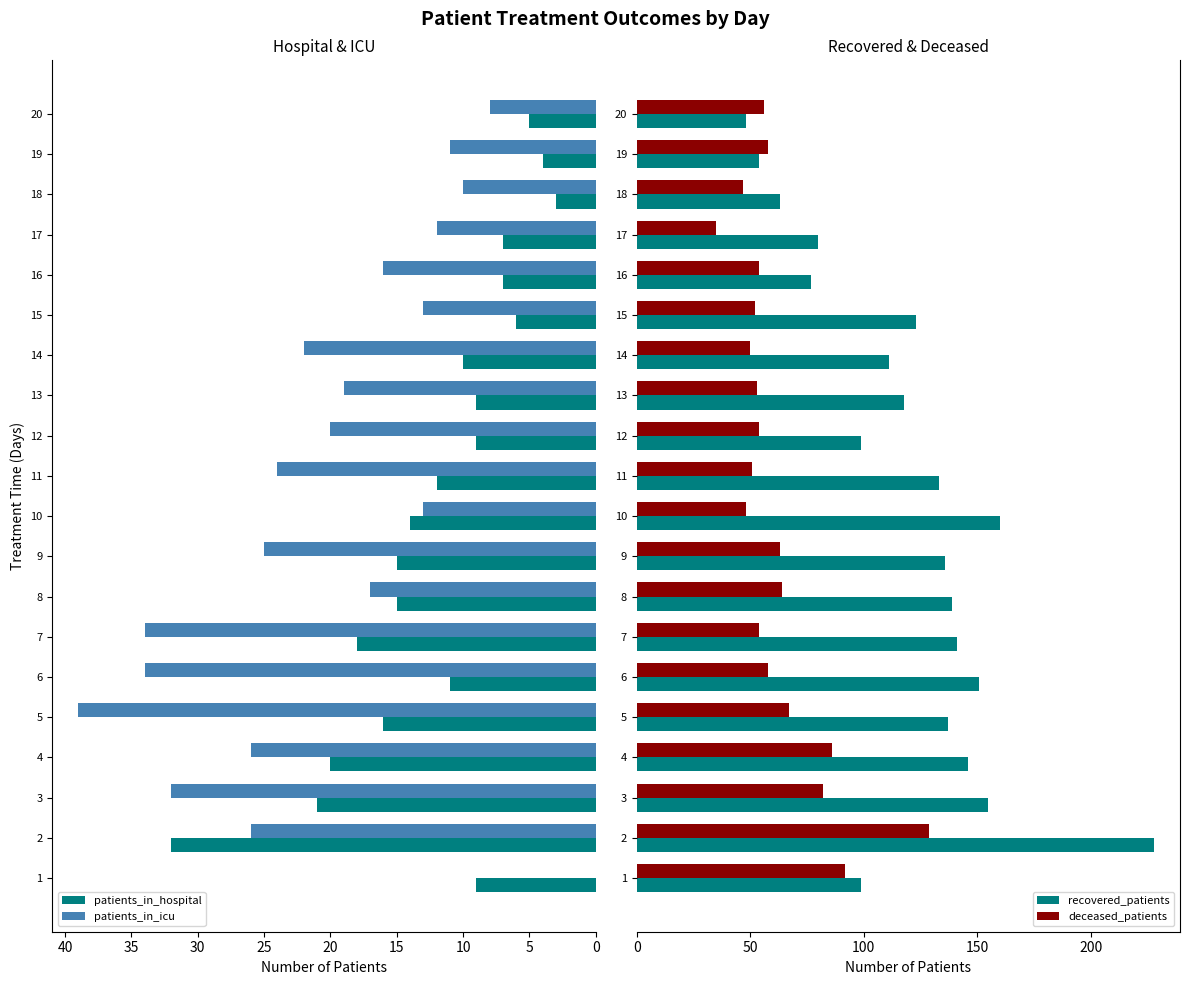

What is the maximum value for deceased_patients?

129